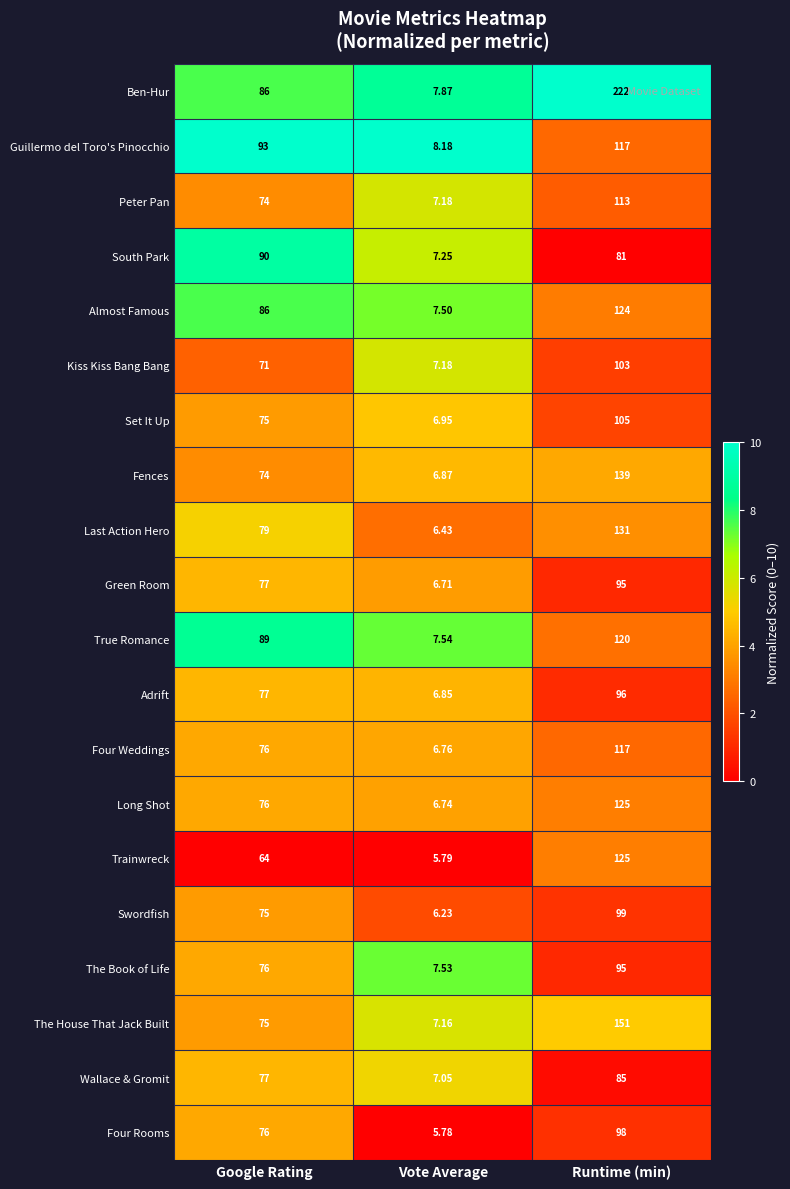

Which label corresponds to the largest value in the chart?

Runtime (min)